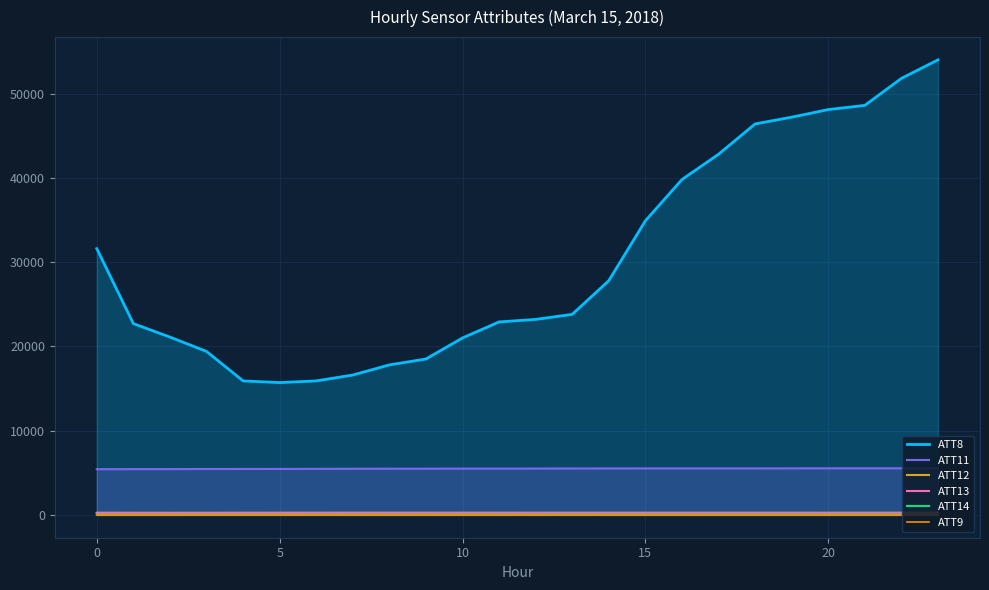

Which has a higher value, 22 or 7?

22